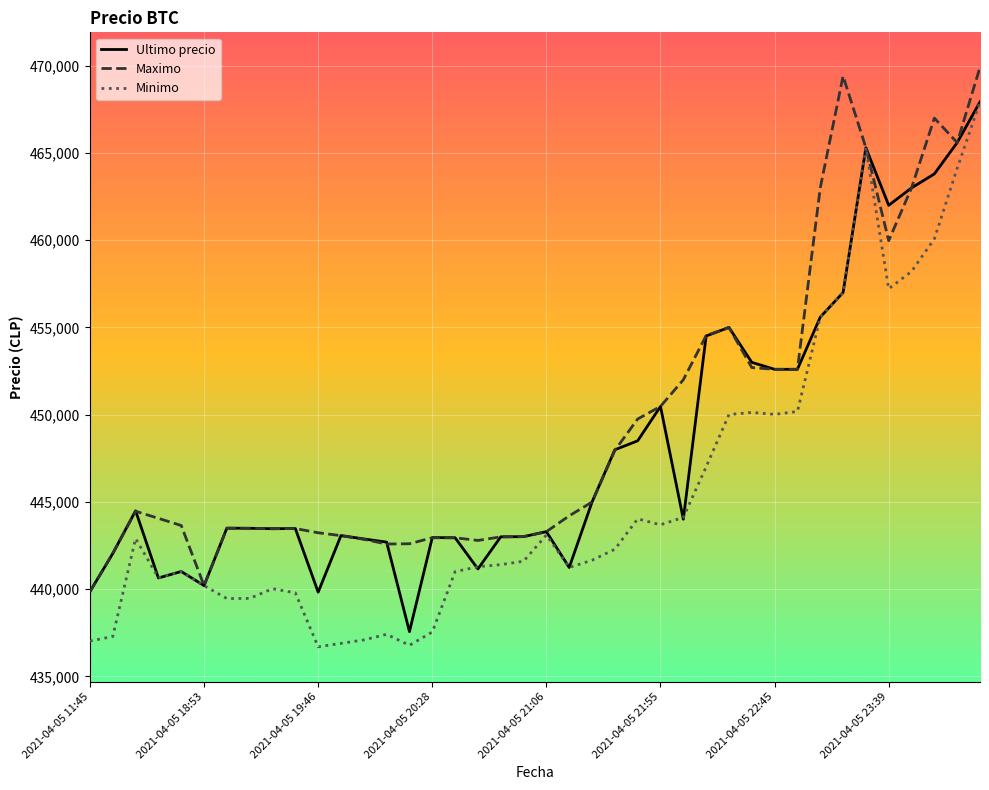

Rank the series by their average value, from lowest to highest.

Minimo, Ultimo precio, Maximo